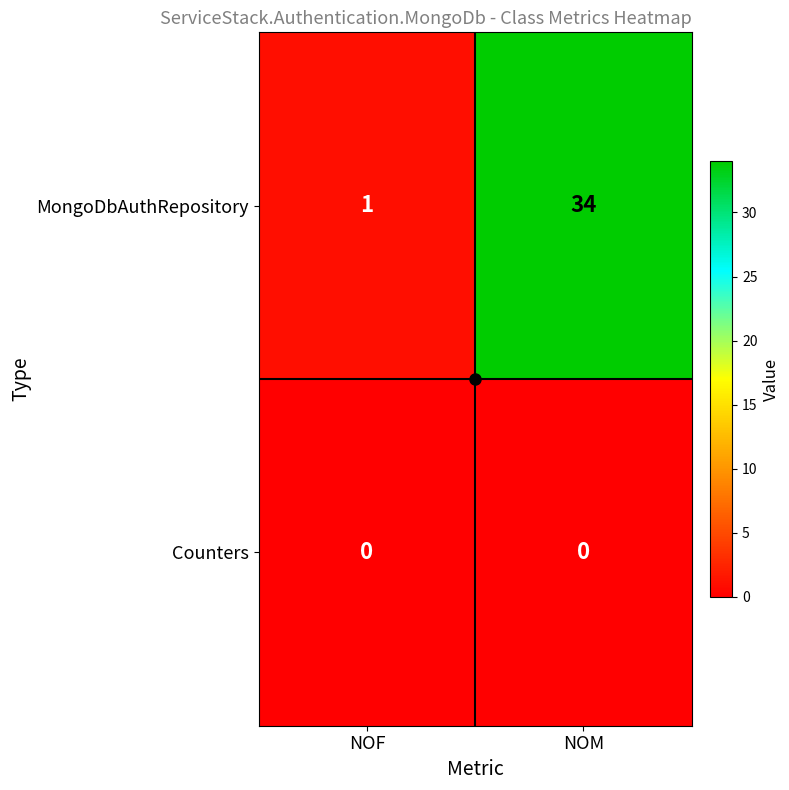

Where is MongoDbAuthRepository nearest to the value 17?

NOF